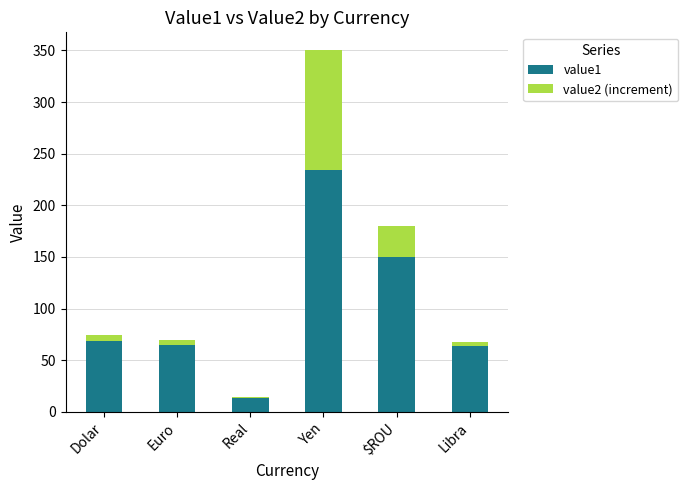

True or false: value1 has a value of 99.4 at Yen.

False